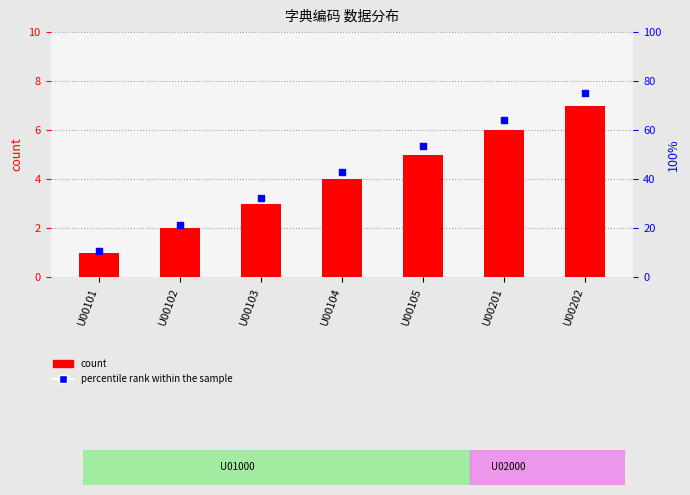

What is the total value across all series at U00102?

23.4